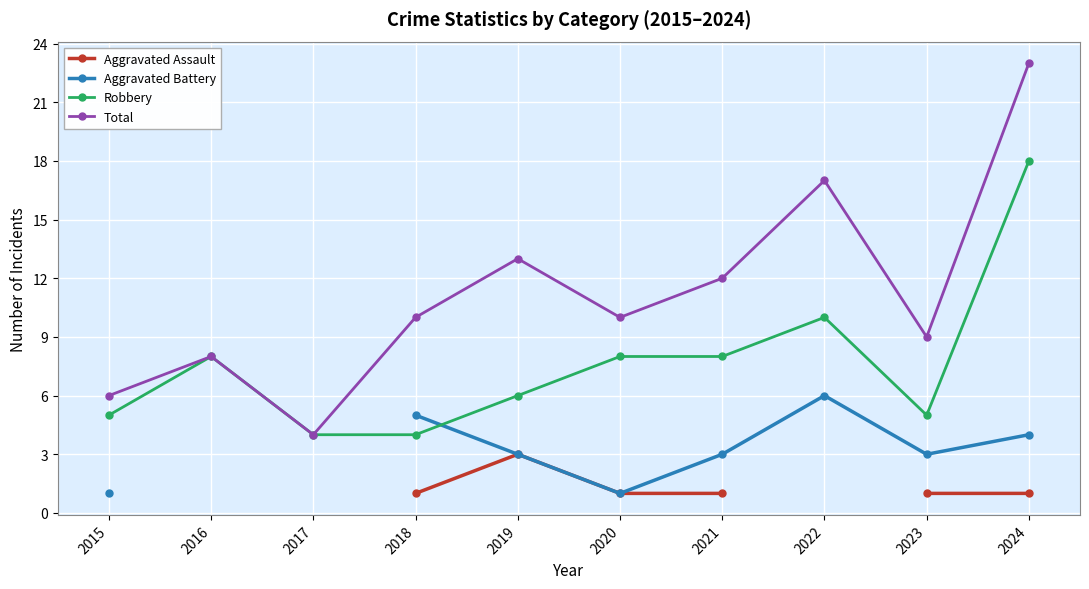

At which category is the sum across all series the highest?

2024